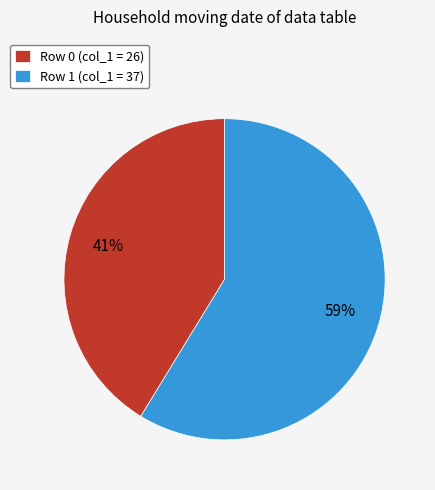

The Row 0 (col_1 = 26) slice represents 41% of the pie. True or false?

True